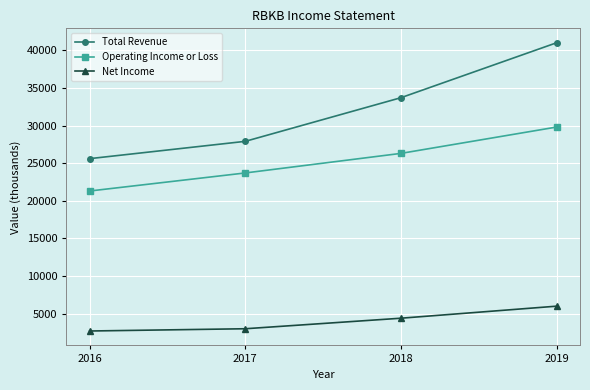

What is the total value across all series at 2017?

54600